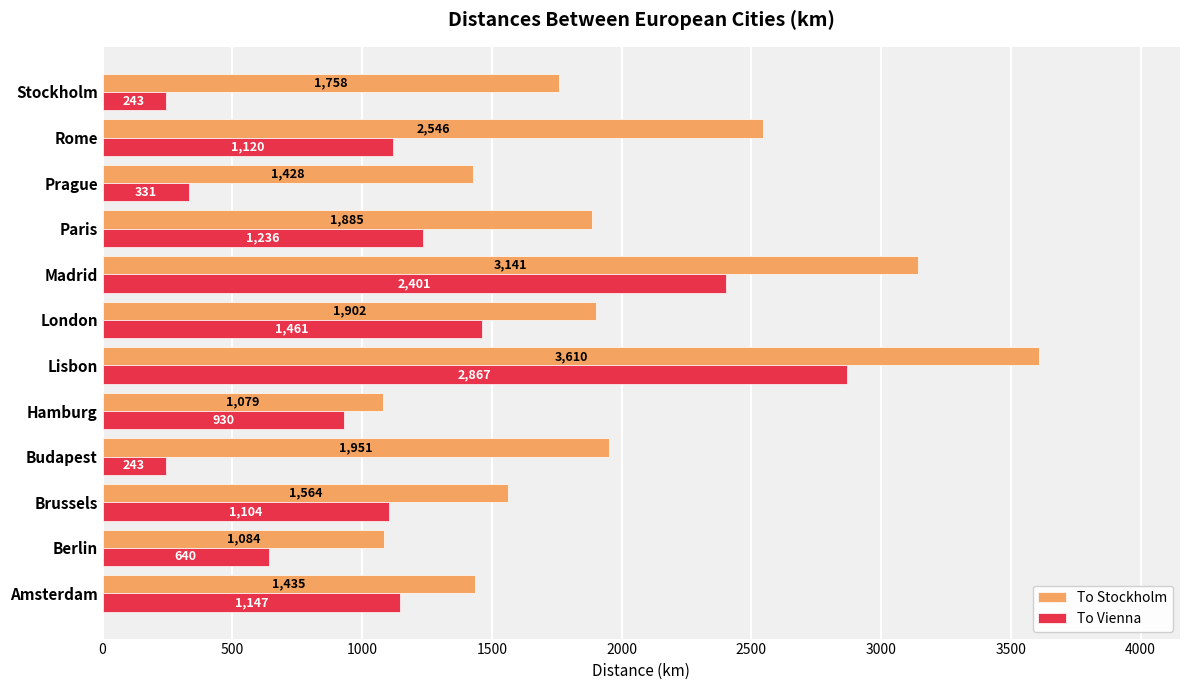

List the labels in order of To Stockholm value, largest first.

Lisbon, Madrid, Rome, Budapest, London, Paris, Stockholm, Brussels, Amsterdam, Prague, Berlin, Hamburg